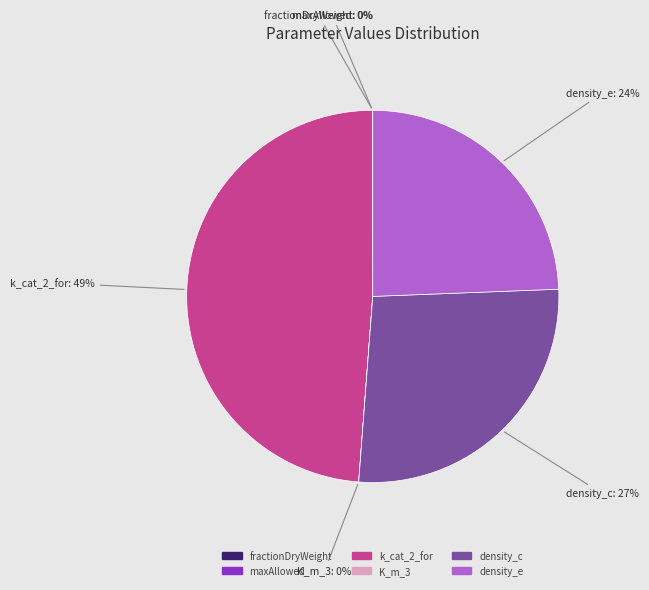

To the nearest percent, what is the difference between the density_c and k_cat_2_for slice percentages?

22%